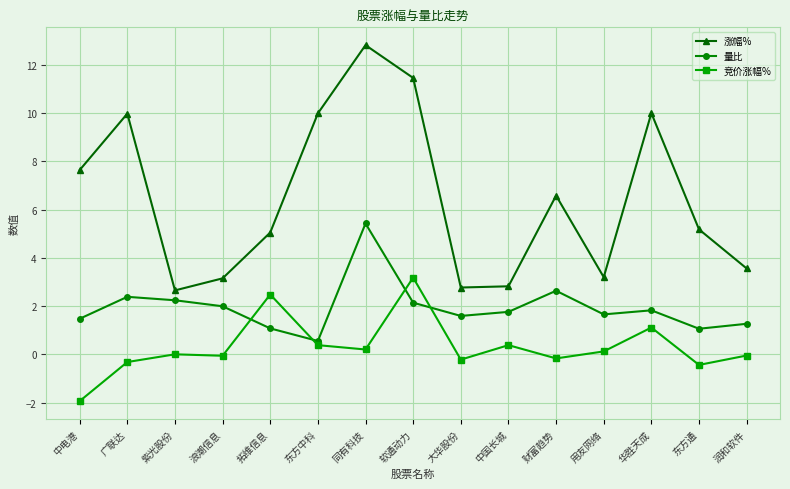

What is the smallest value displayed?

-1.9